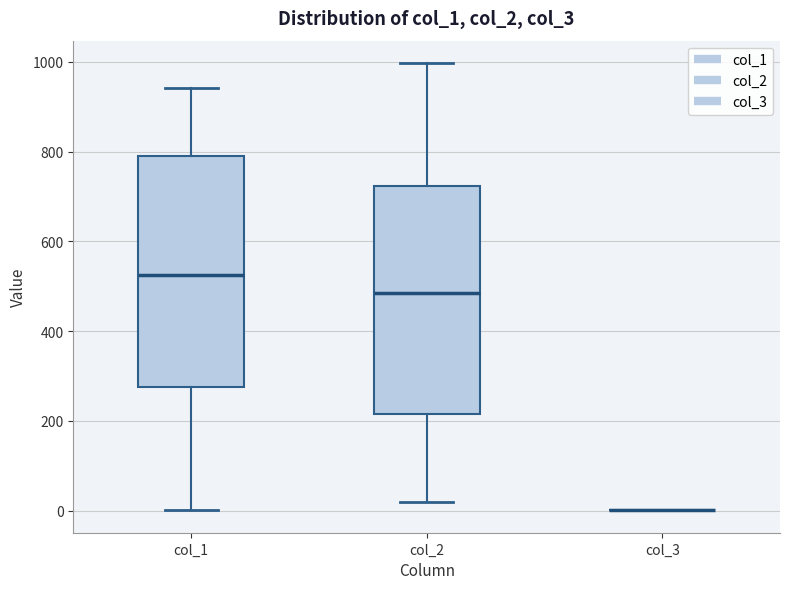

Reading left to right, read every box against the y-axis: the position of its median line, the range the box covers, and the ends of its whiskers. The values are not printed on the chart, so give them approximately, as read against the axis.

col_1: median 520, box 280 to 780, whiskers 0 to 940
col_2: median 480, box 220 to 720, whiskers 20 to 1000
col_3: box collapsed to a line at 0, whiskers 0 to 0